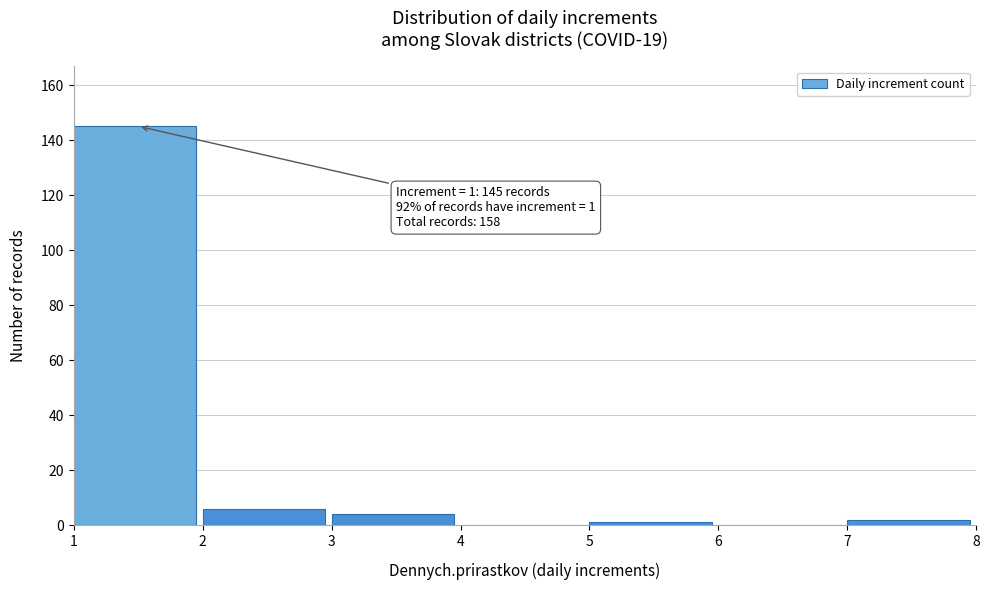

Over which range of the x-axis is the bar tallest?

1 to 2